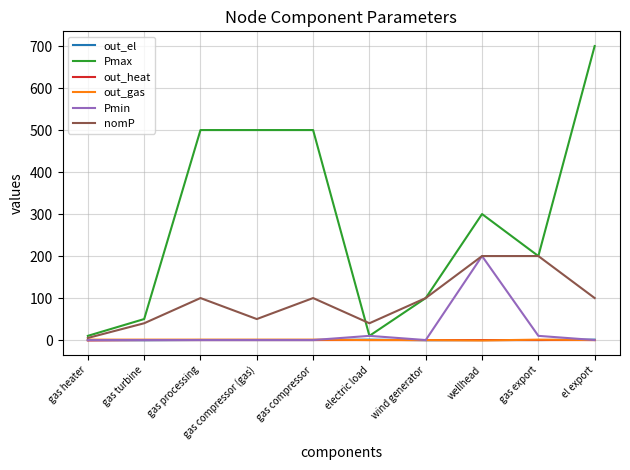

Where is Pmax nearest to the value 355?

wellhead